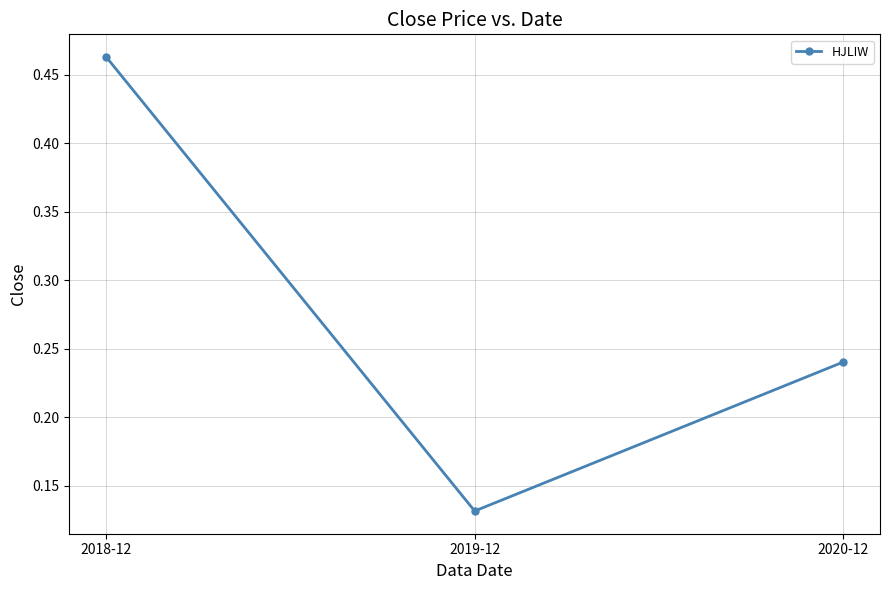

What is the sum of all values?

0.8